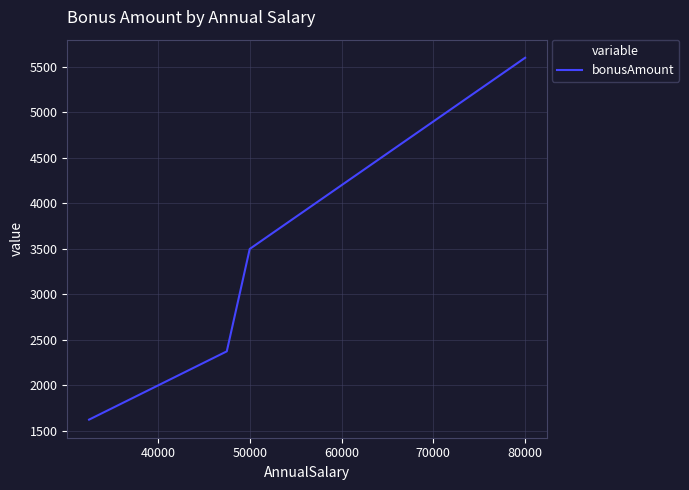

What is the difference between the maximum and minimum values?

3975